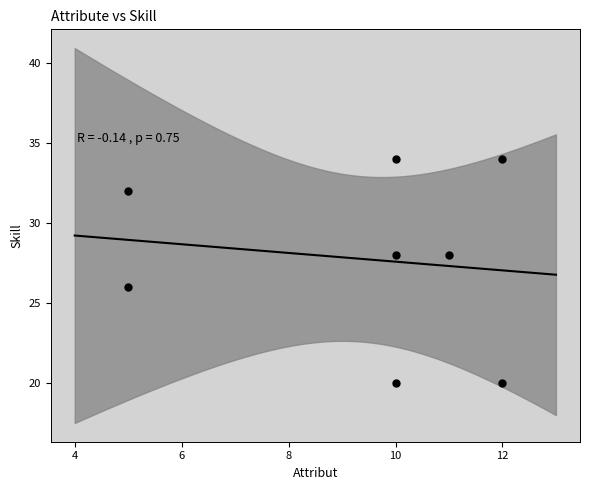

What is the average X value?

9